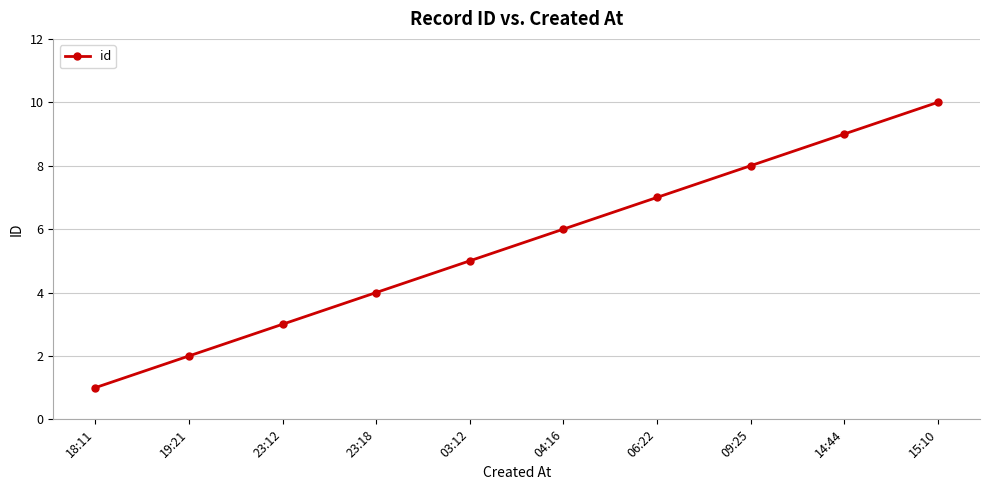

At which label is the value closest to 5?

03:12